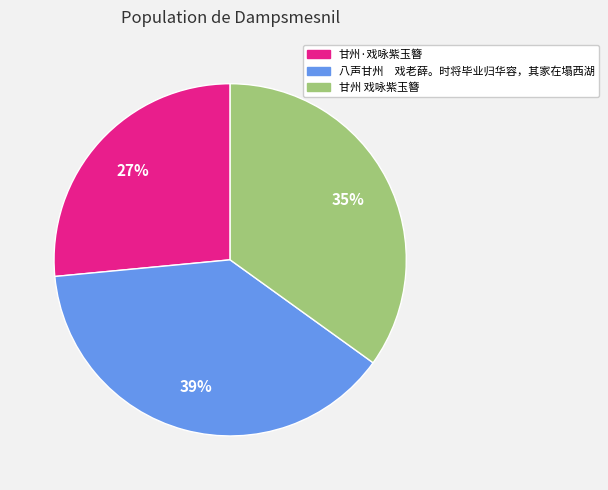

To the nearest percent, what is the difference between the 甘州 戏咏紫玉簪 and 甘州·戏咏紫玉簪 slice percentages?

8%